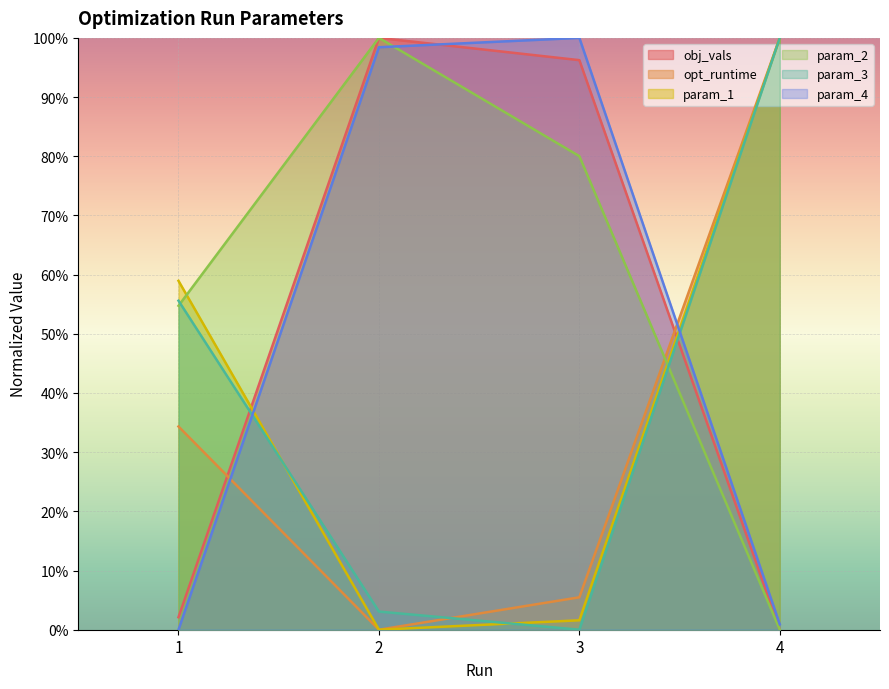

Which label corresponds to the largest value in the chart?

2